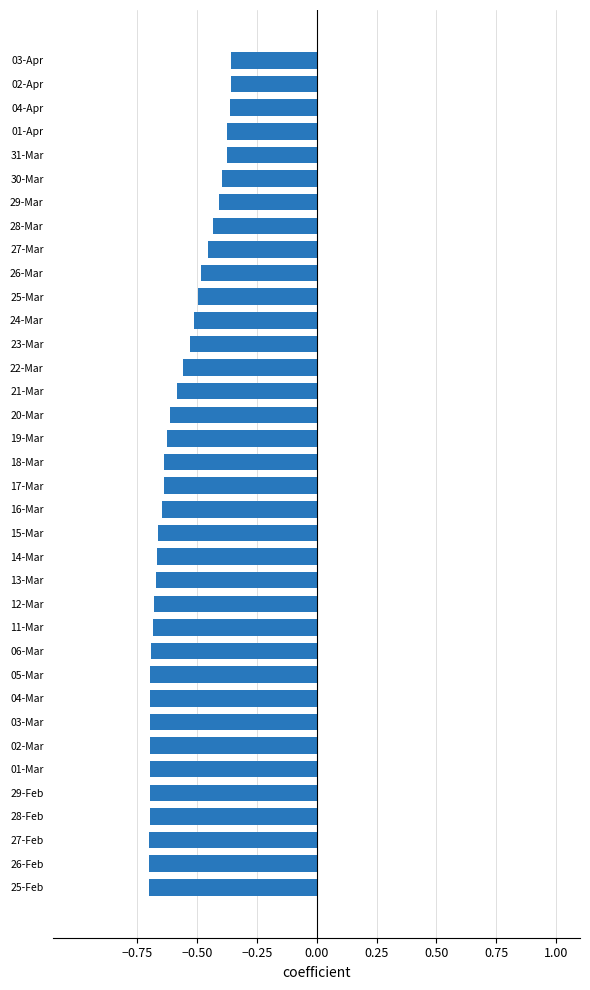

What is the sum of all values?

-20.9